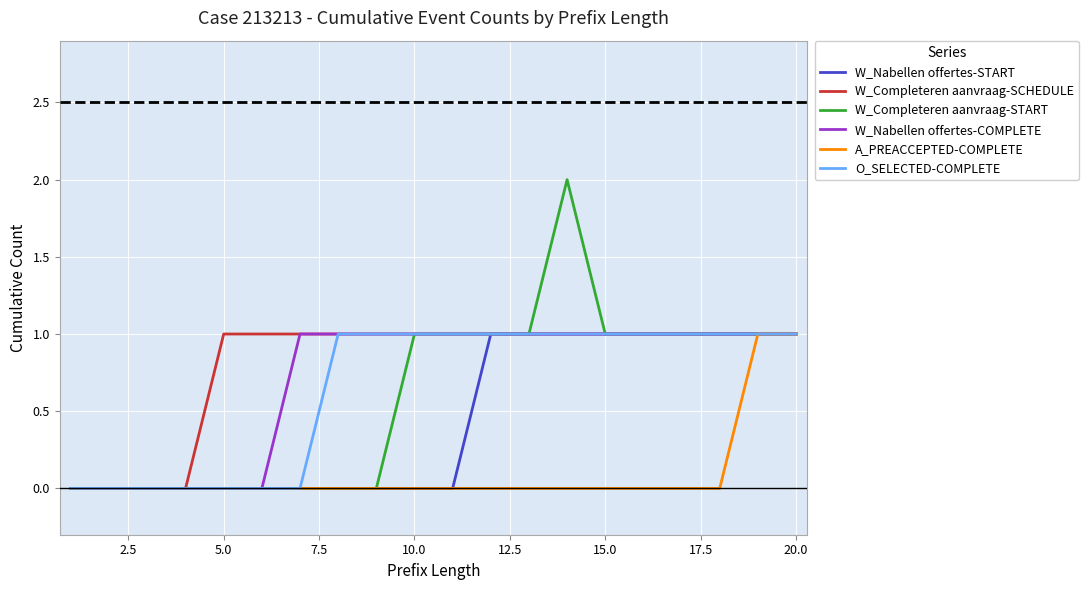

What is the difference between the maximum and minimum values in the W_Nabellen offertes-START series?

1